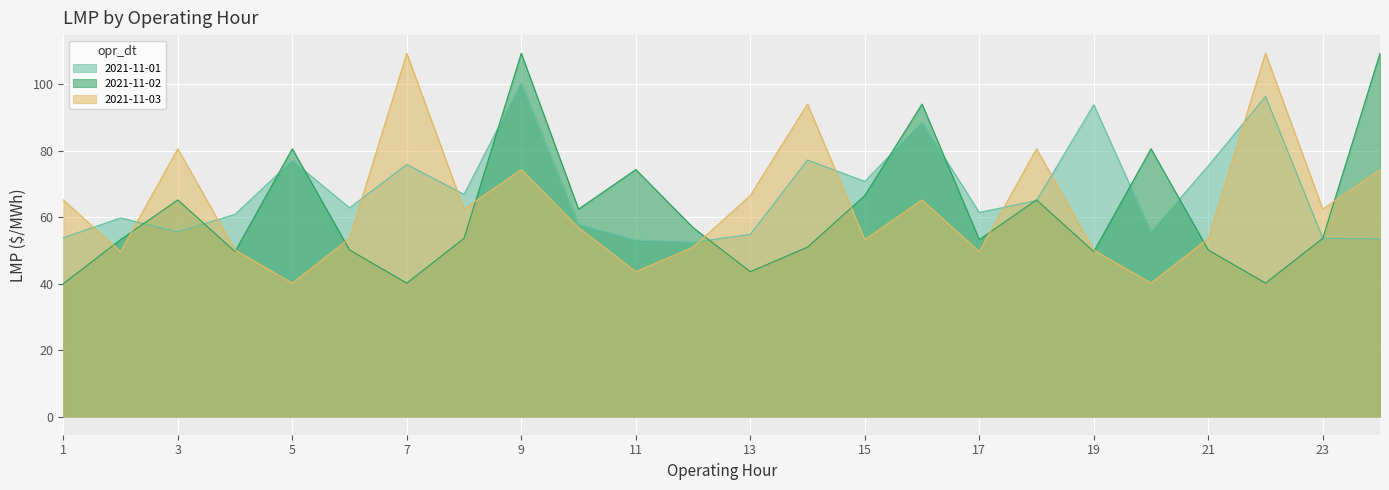

Which has a higher value, 3 or 4?

4